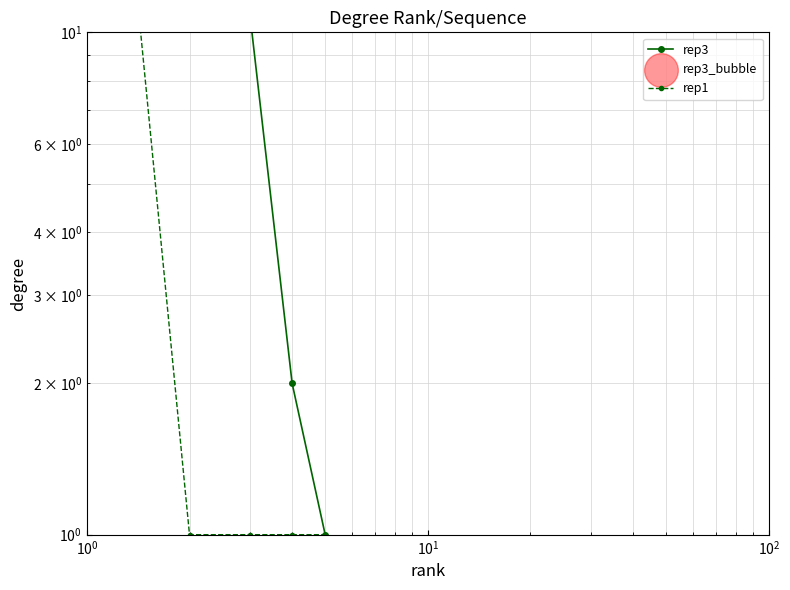

At how many categories does at least one series exceed 246?

1